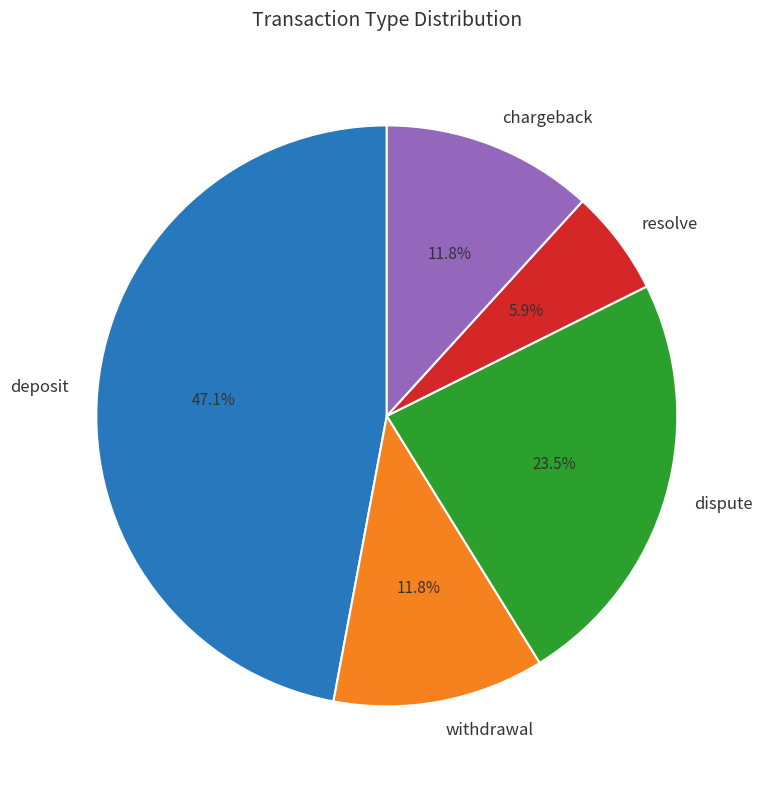

What is the largest slice in the pie chart?

deposit